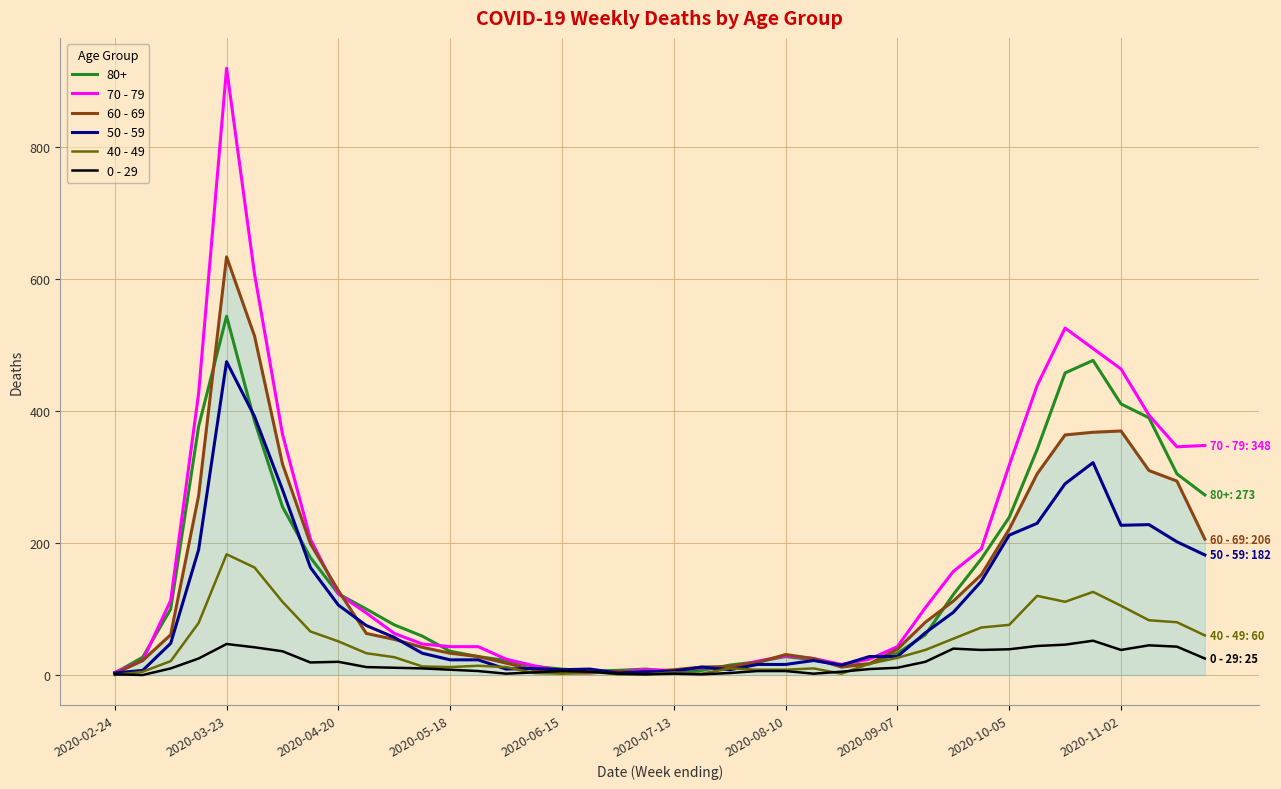

Which series has the widest spread of values?

70 - 79